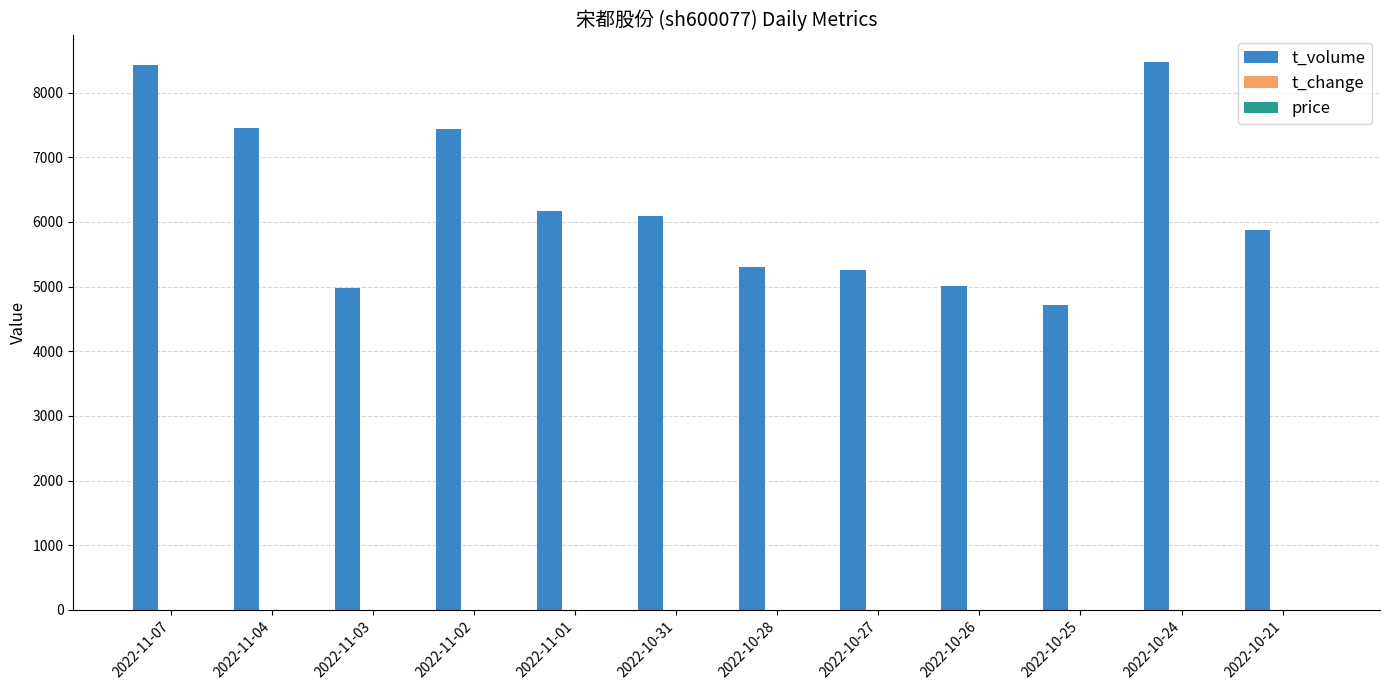

Which series has the largest total across all categories?

t_volume